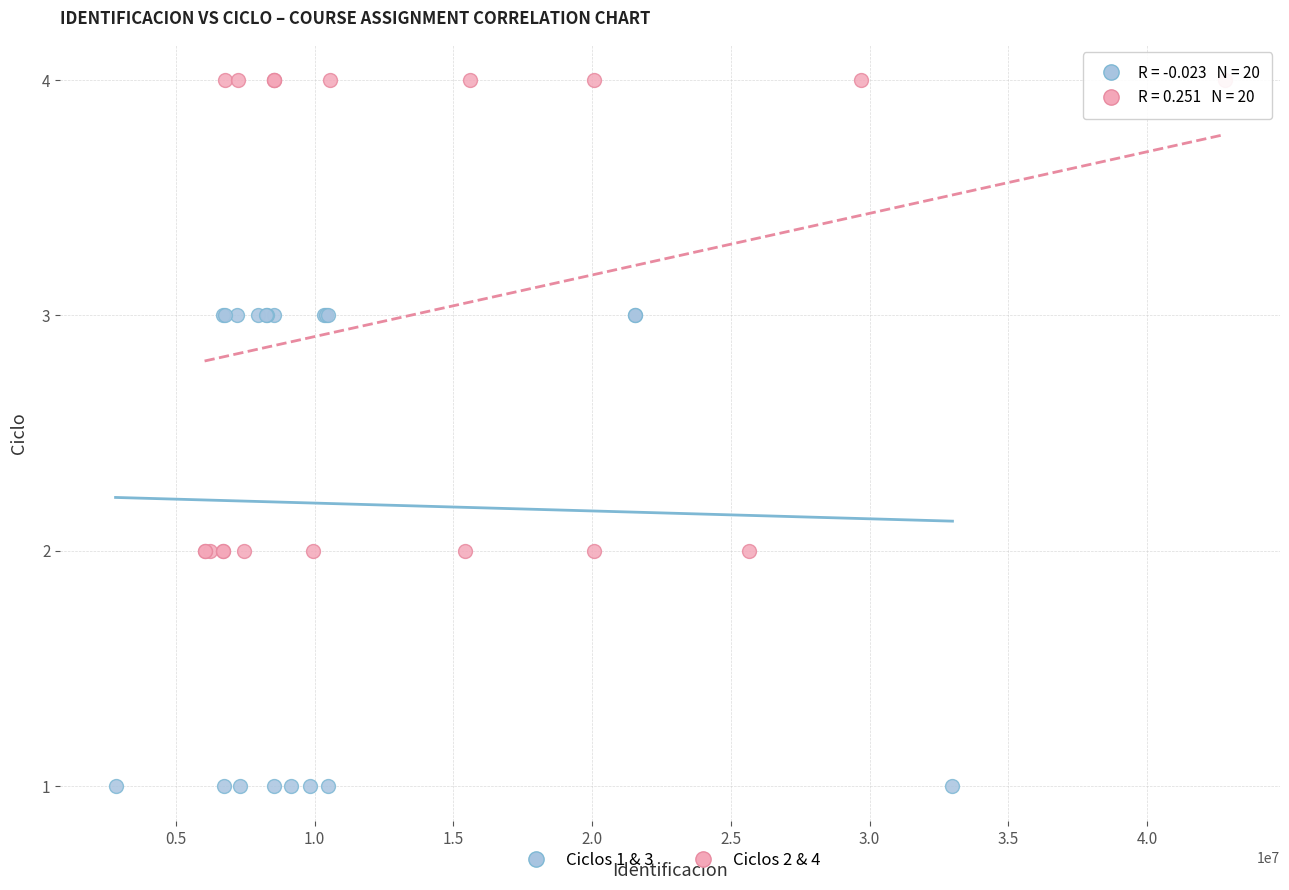

Which series contains the lowest Y value?

Ciclos 1 & 3